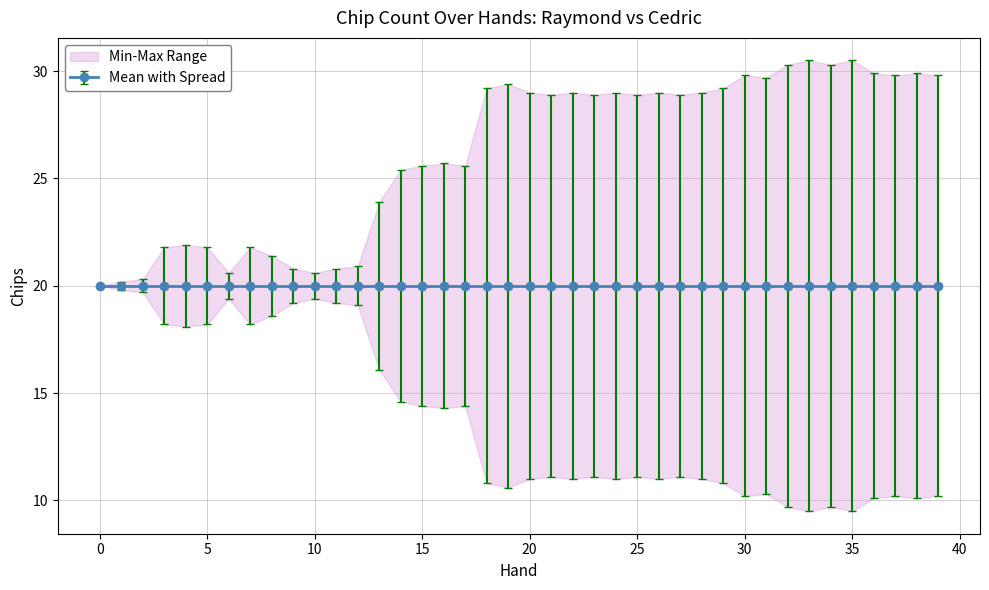

True or false: Raymond has more than 0 points higher than both neighbors.

True